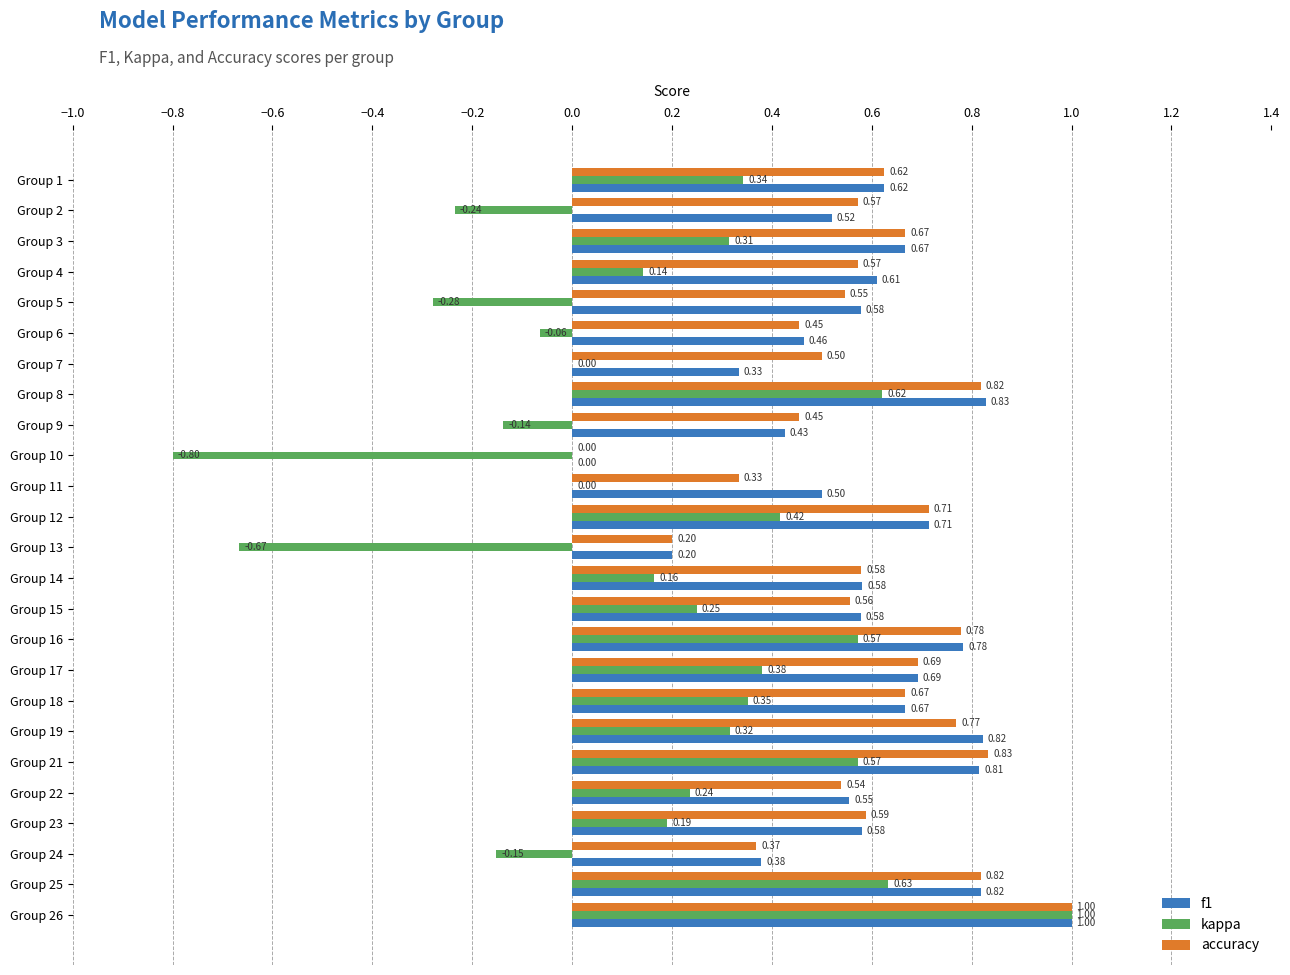

Which series has the largest total across all categories?

f1